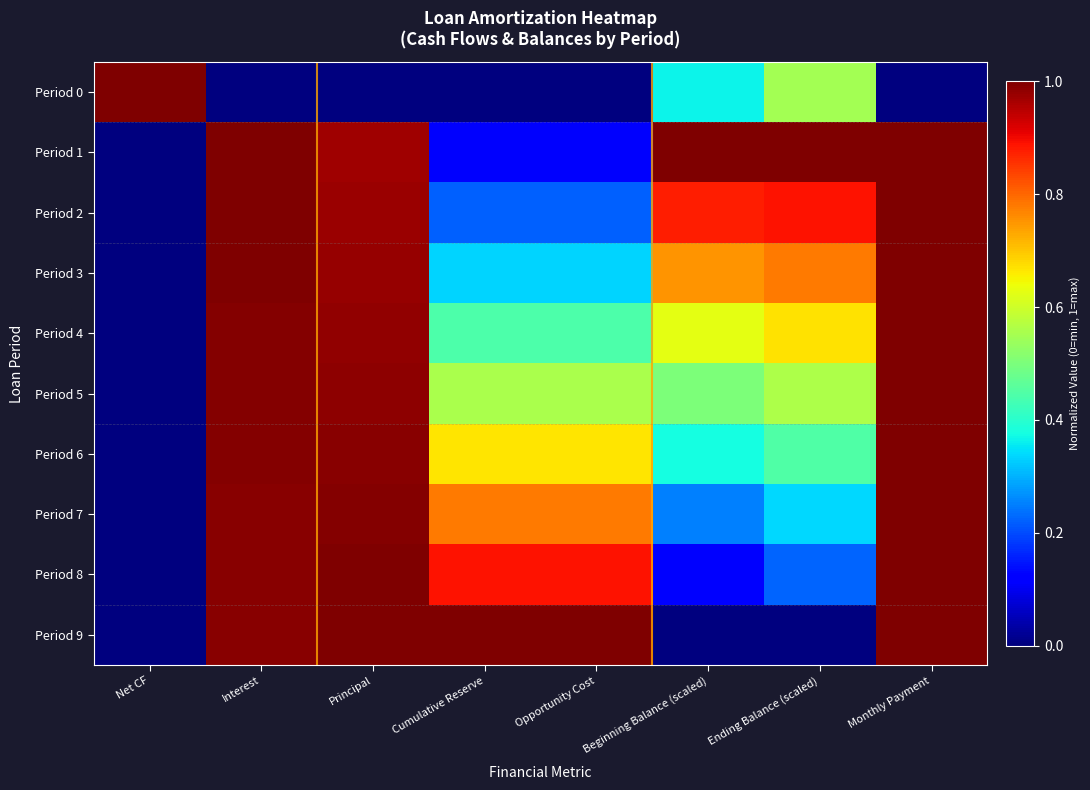

Between Ending Balance (scaled) and Principal, which is larger?

Ending Balance (scaled)